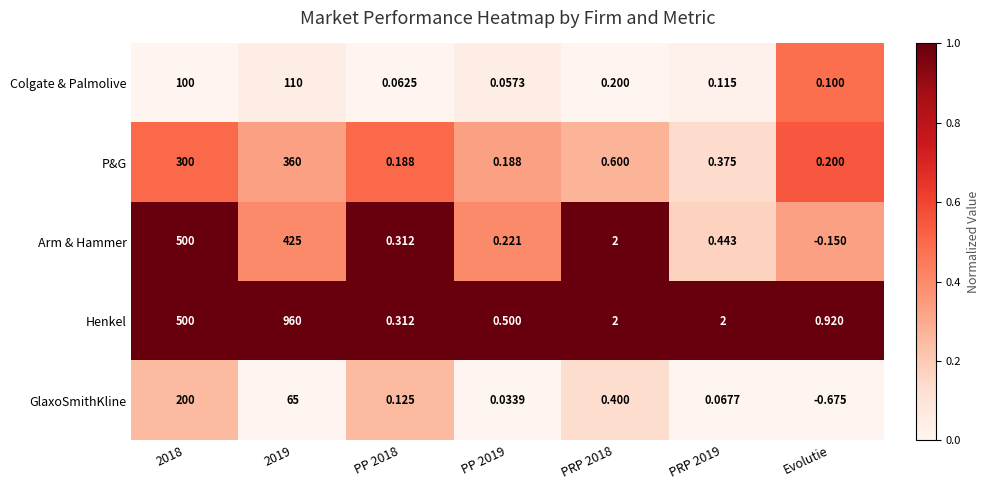

Between PP 2018 and PP 2019, which series saw the biggest shift?

Henkel